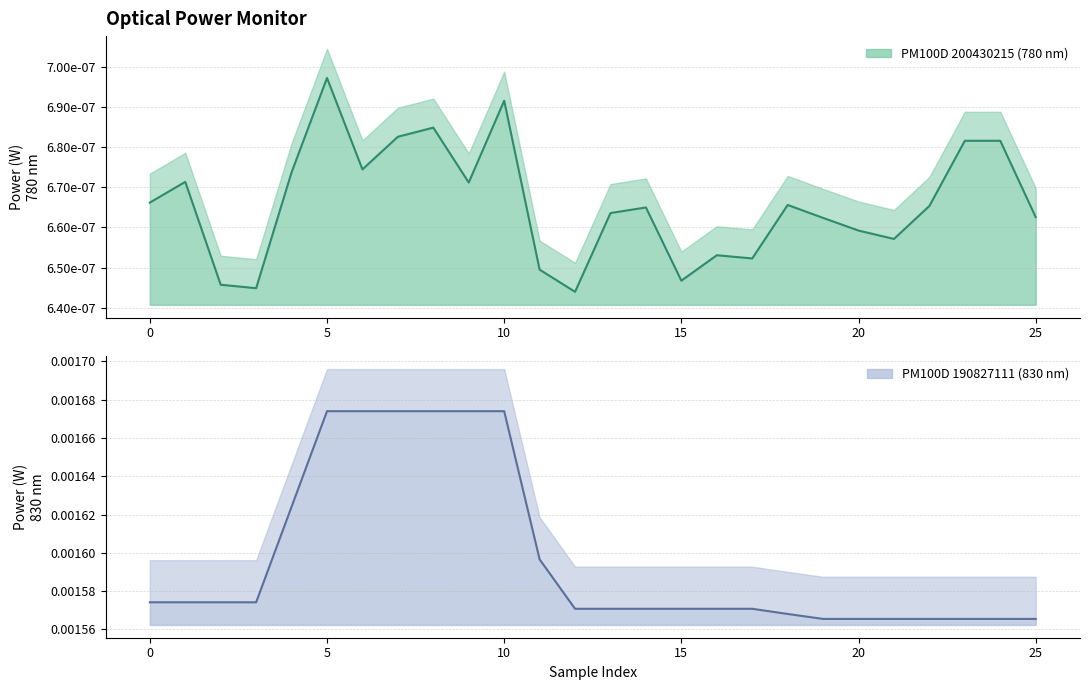

The chart shows a value of 0.0 at 0. True or false?

True